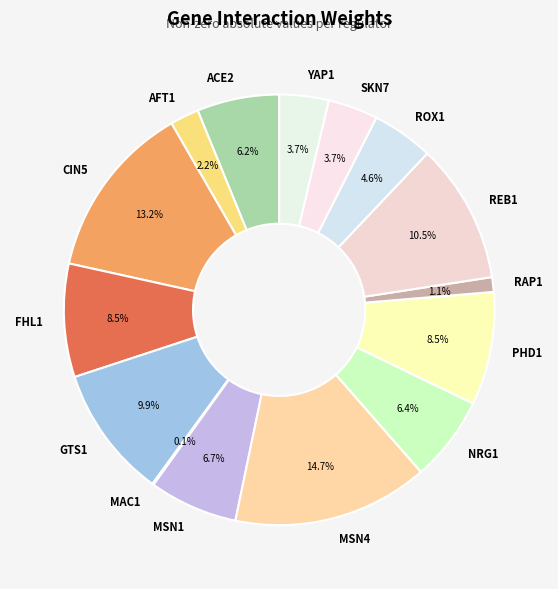

To the nearest percent, what is the average slice percentage?

7%